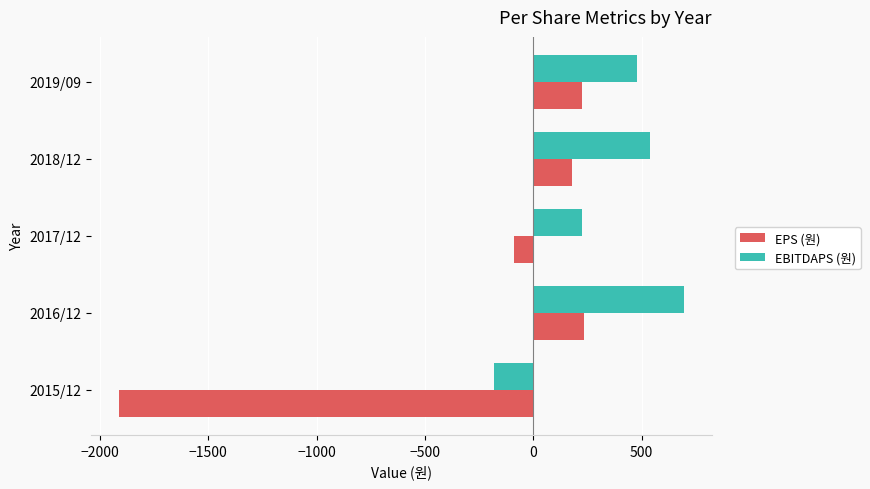

List the labels in order of EBITDAPS (원) value, smallest first.

2015/12, 2017/12, 2019/09, 2018/12, 2016/12